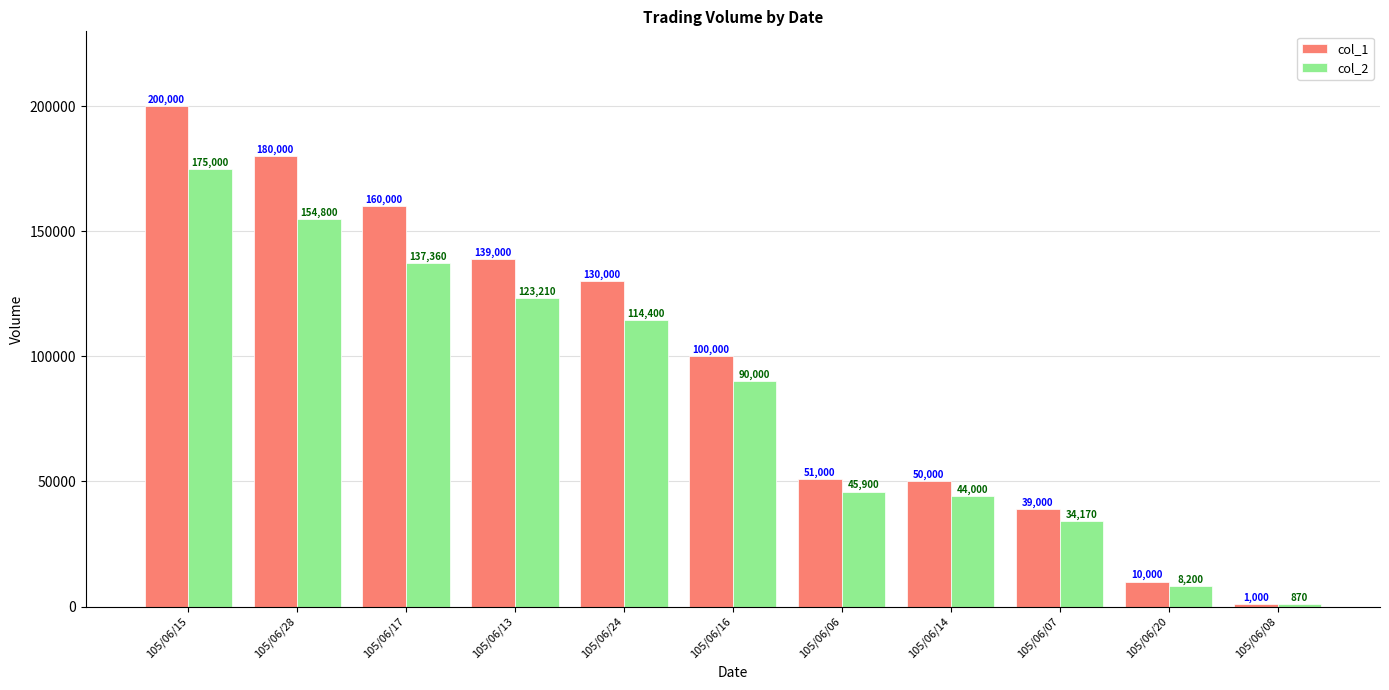

What is the label of the 5th bar from the left?

105/06/24